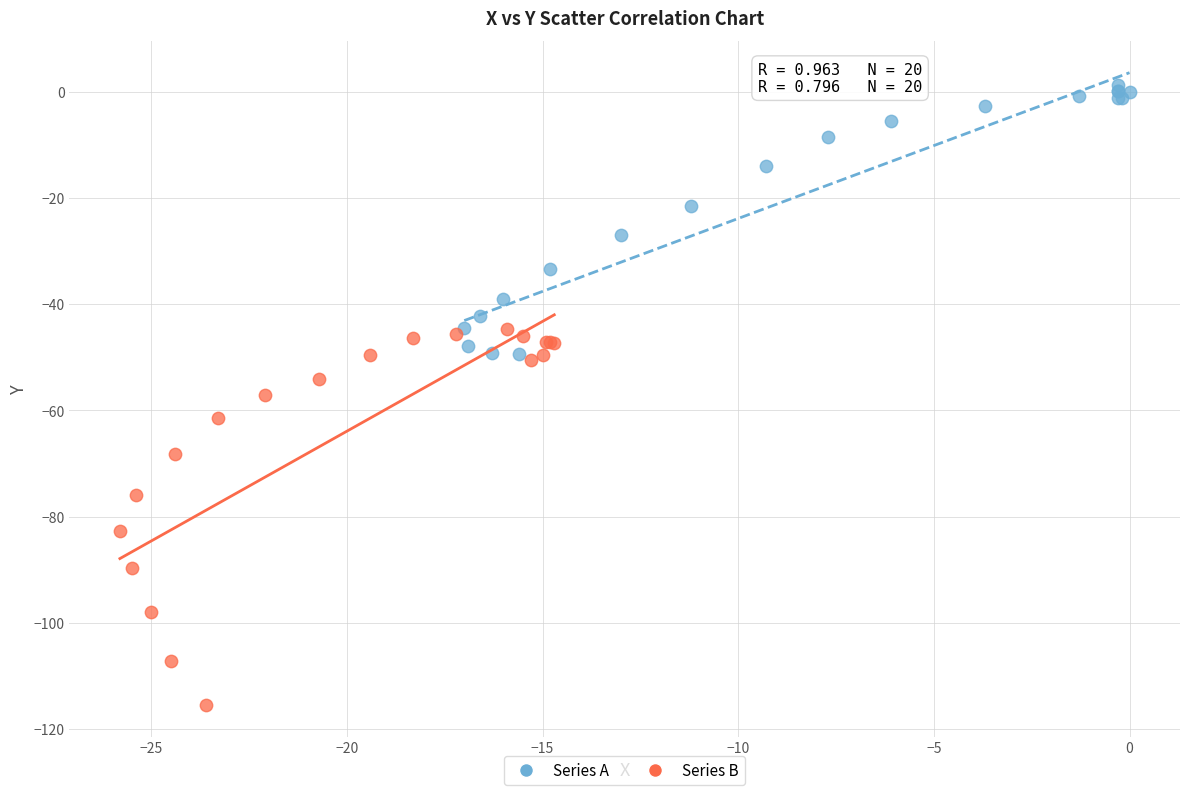

Which series has the largest Y range (max minus min)?

Series B